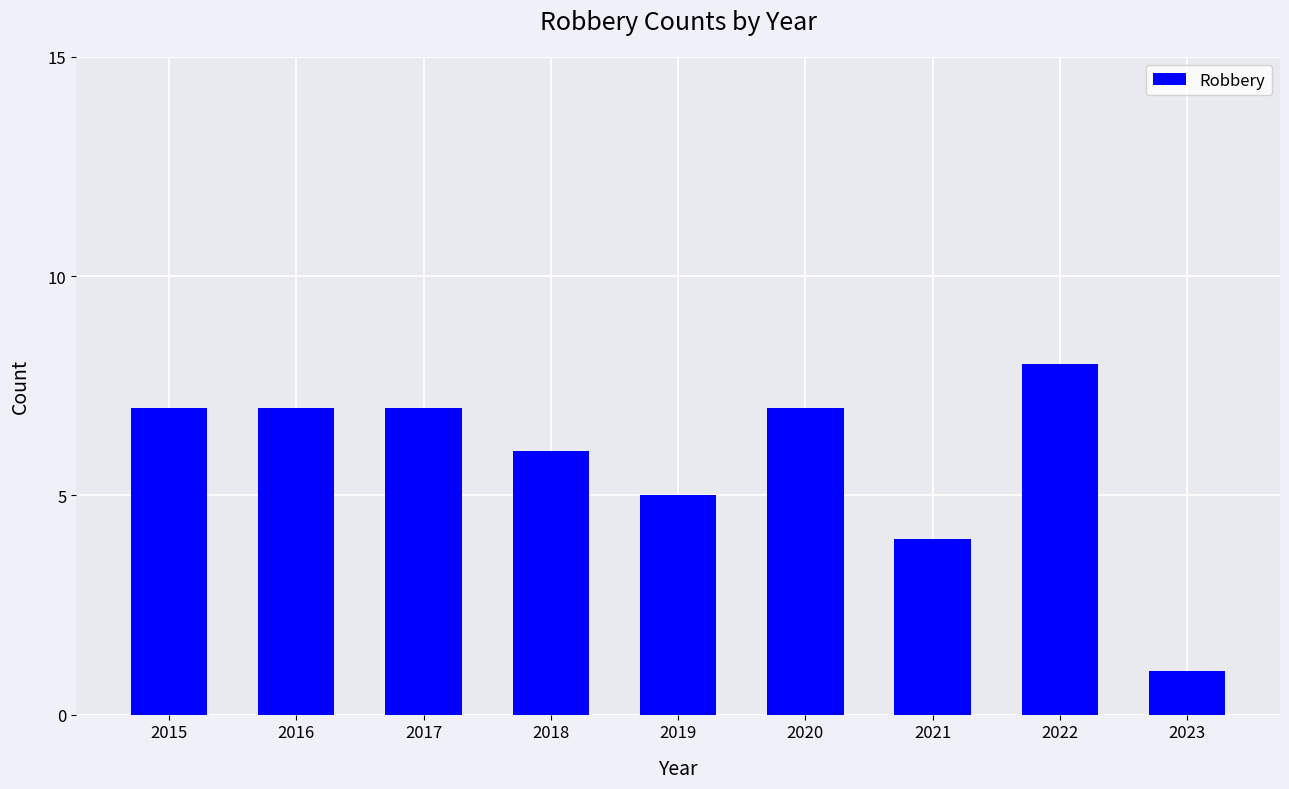

What is the smallest value displayed?

1